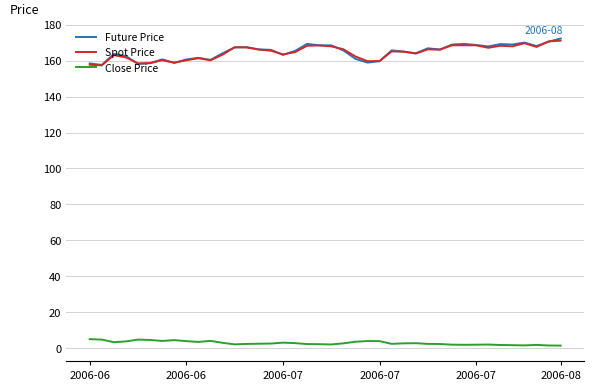

In Spot Price, how many points are higher than both neighbors (excluding endpoints)?

10